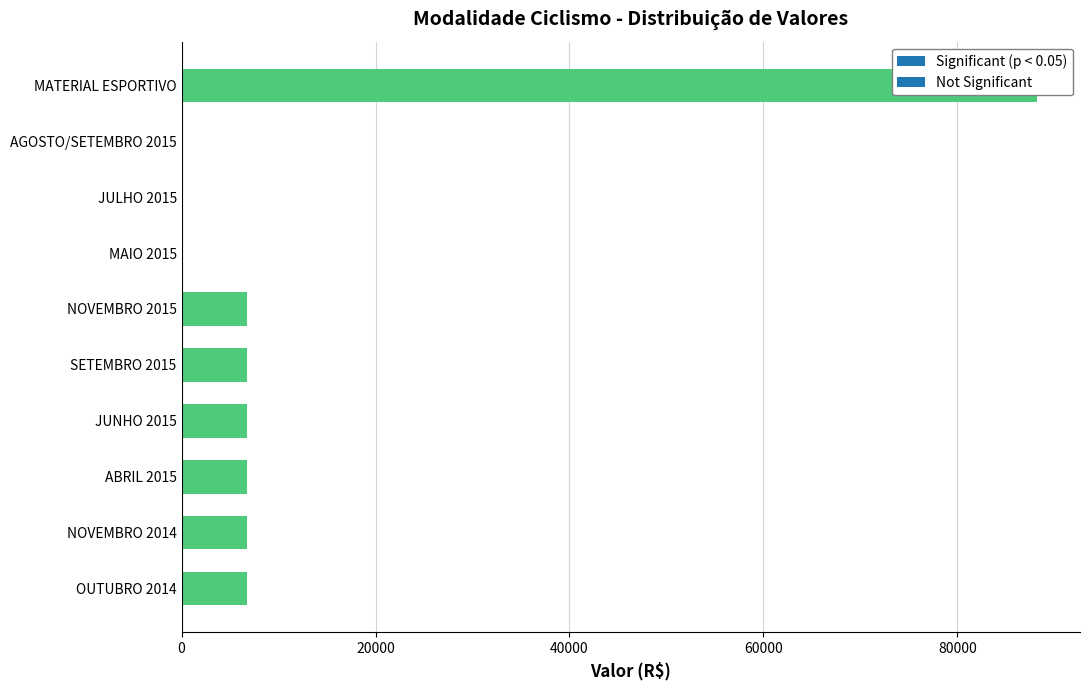

List the labels in order of value, smallest first.

MAIO 2015, JULHO 2015, AGOSTO/SETEMBRO 2015, OUTUBRO 2014, NOVEMBRO 2014, ABRIL 2015, JUNHO 2015, SETEMBRO 2015, NOVEMBRO 2015, MATERIAL ESPORTIVO